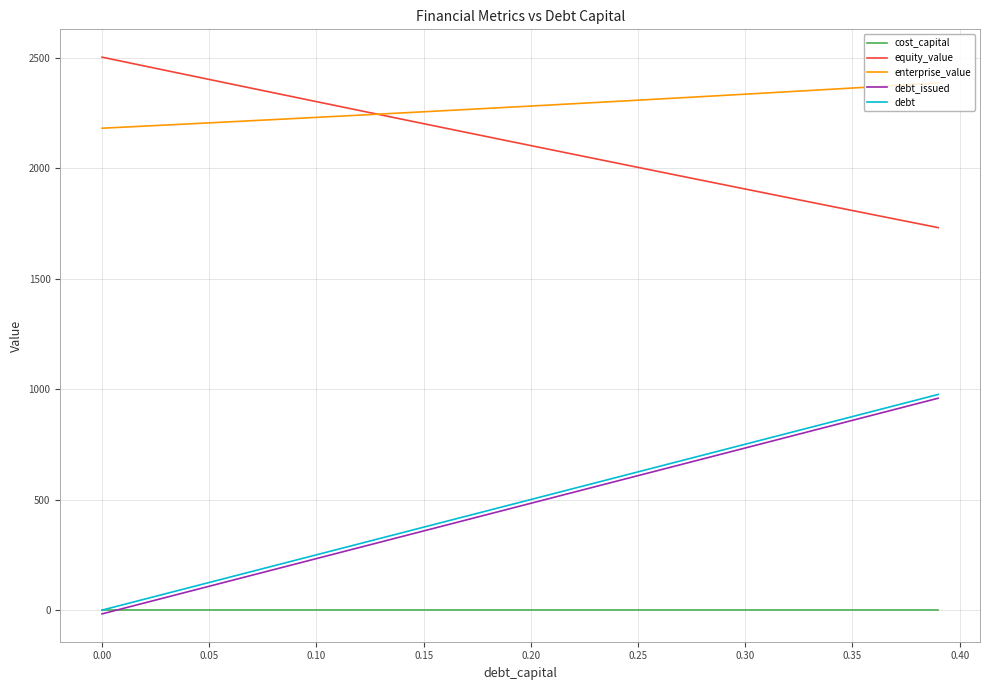

Which series has the largest total across all categories?

enterprise_value